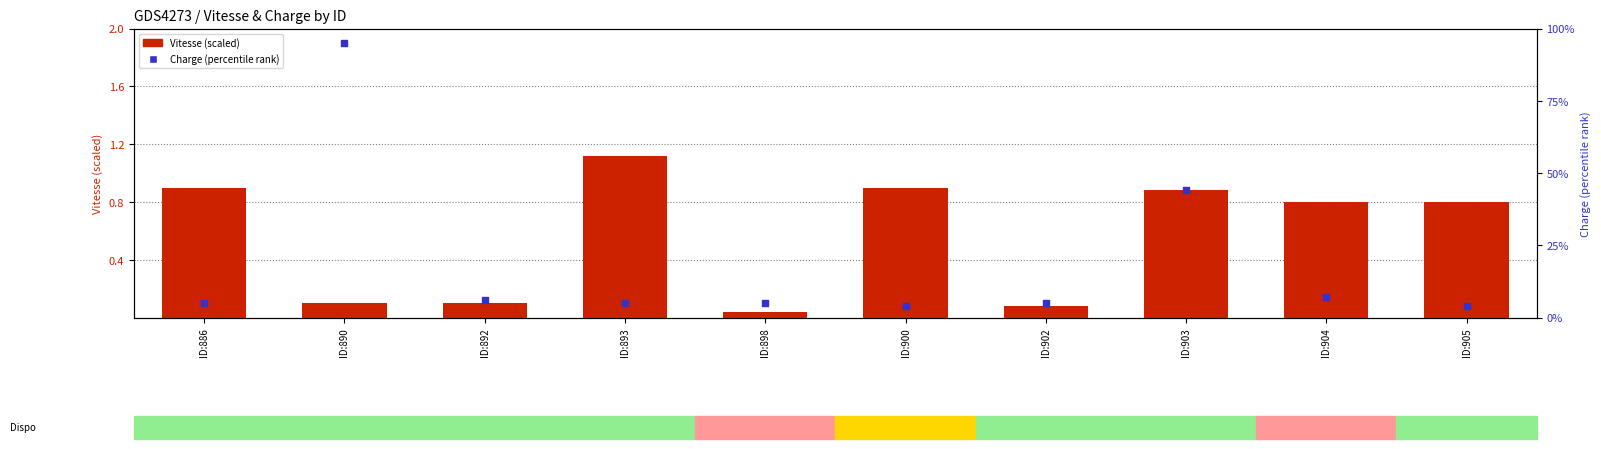

Is the value of Vitesse at ID:898 greater than the value of Charge at ID:902?

No